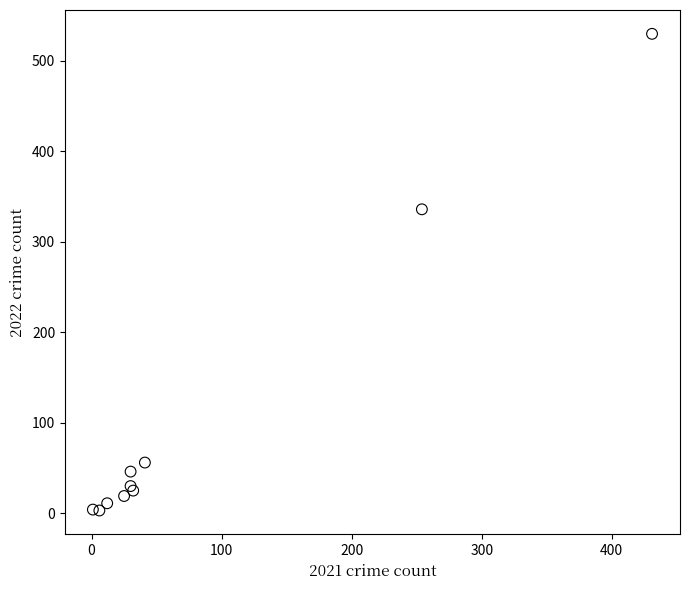

What Y value in the scatter plot is closest to 266?

336